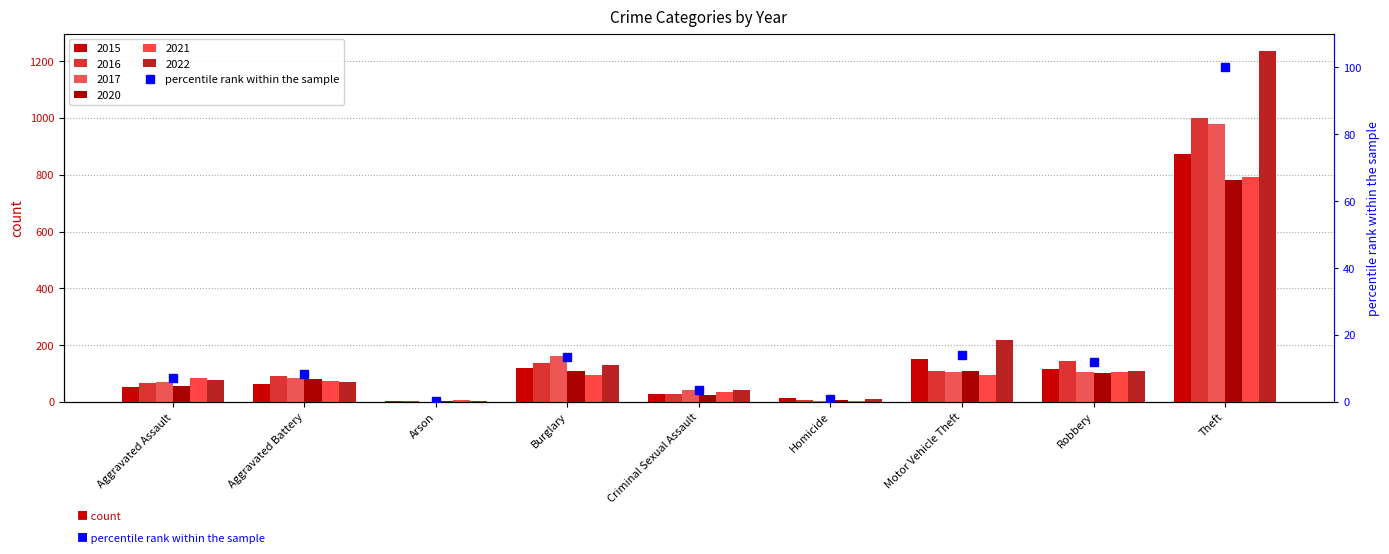

The value at Motor Vehicle Theft is 14.0. True or false?

True